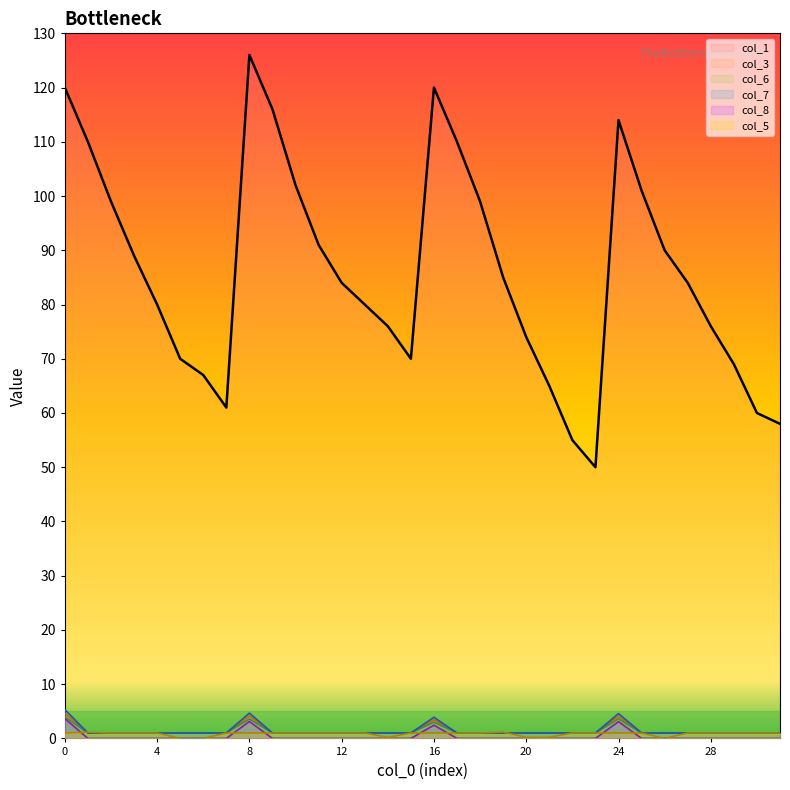

Between 18 and 9, which is larger?

9